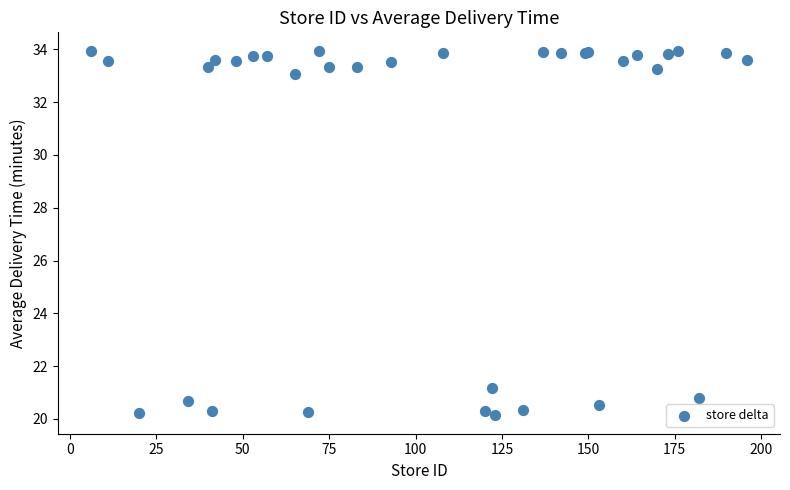

What Y value in the scatter plot is closest to 27?

21.2